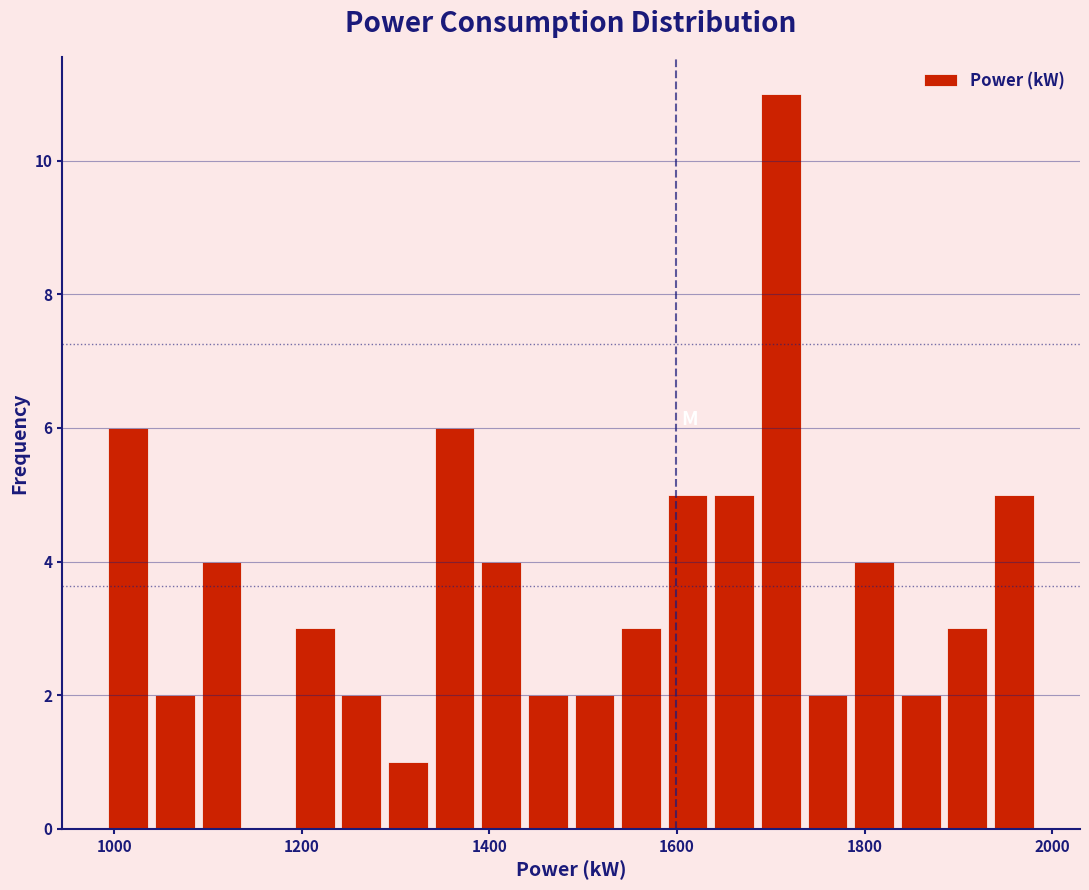

Around what value on the x-axis is the tallest bar? Give the approximate position of its centre, as read against the axis.

1720